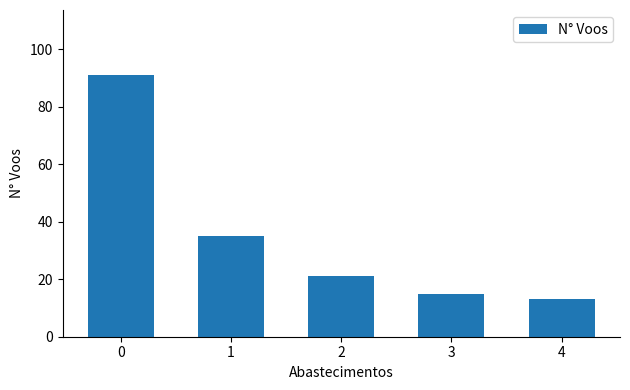

Rank the categories by value from lowest to highest.

4, 3, 2, 1, 0